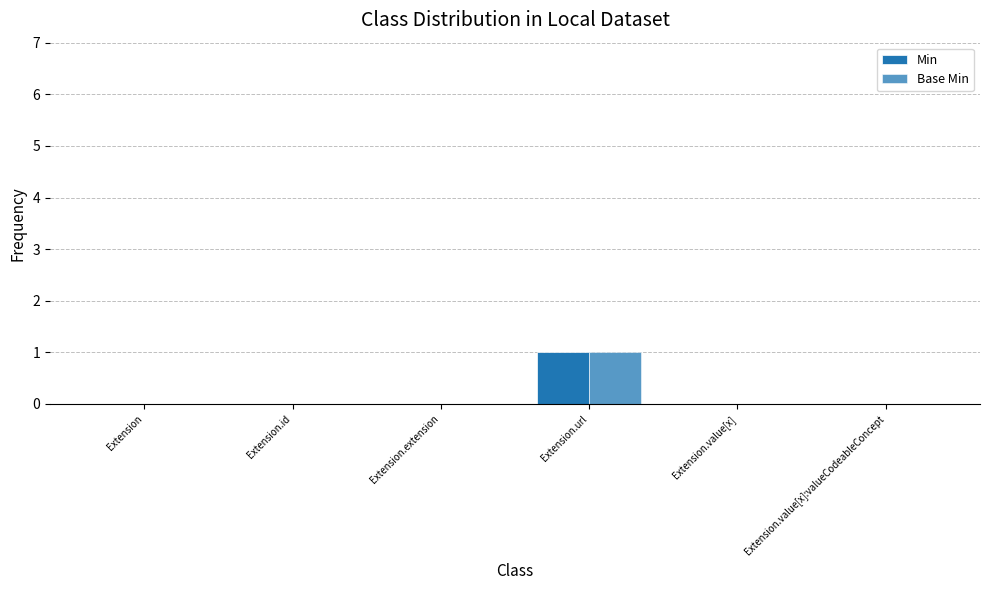

What is the label of the 5th bar from the left?

Extension.value[x]